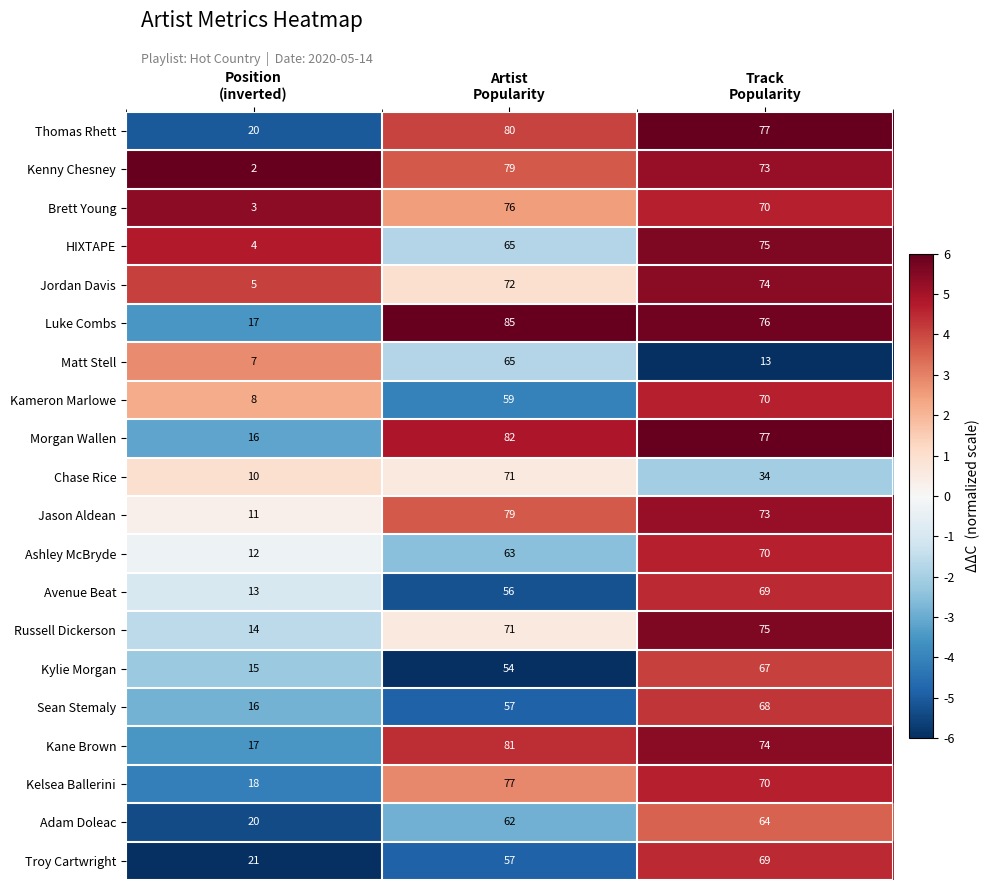

Which series has the largest total across all categories?

Luke Combs